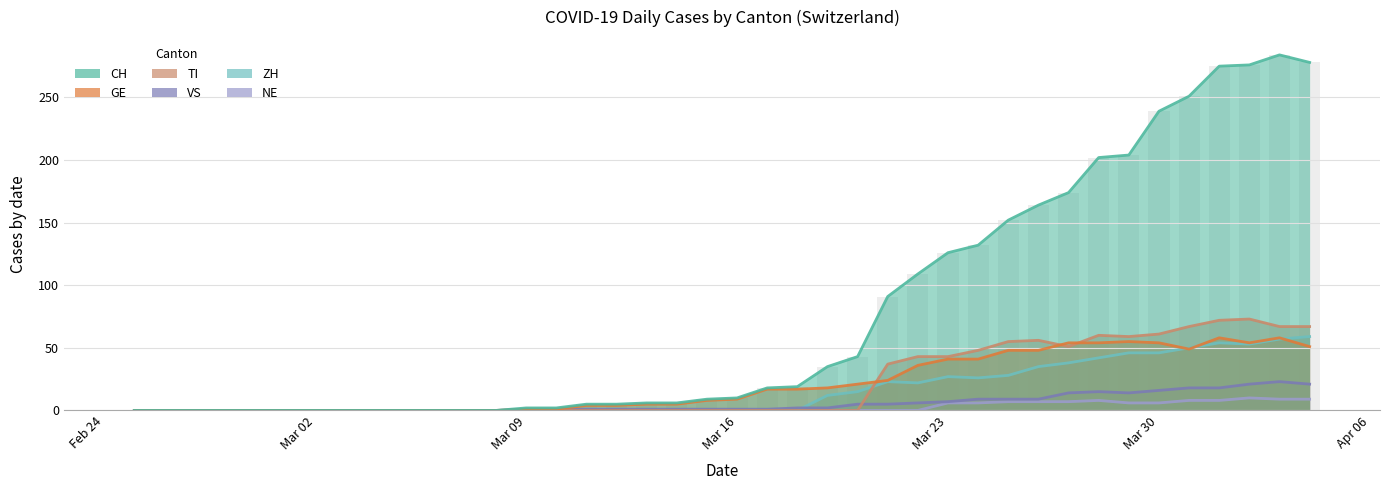

How many groups of bars are there?

40